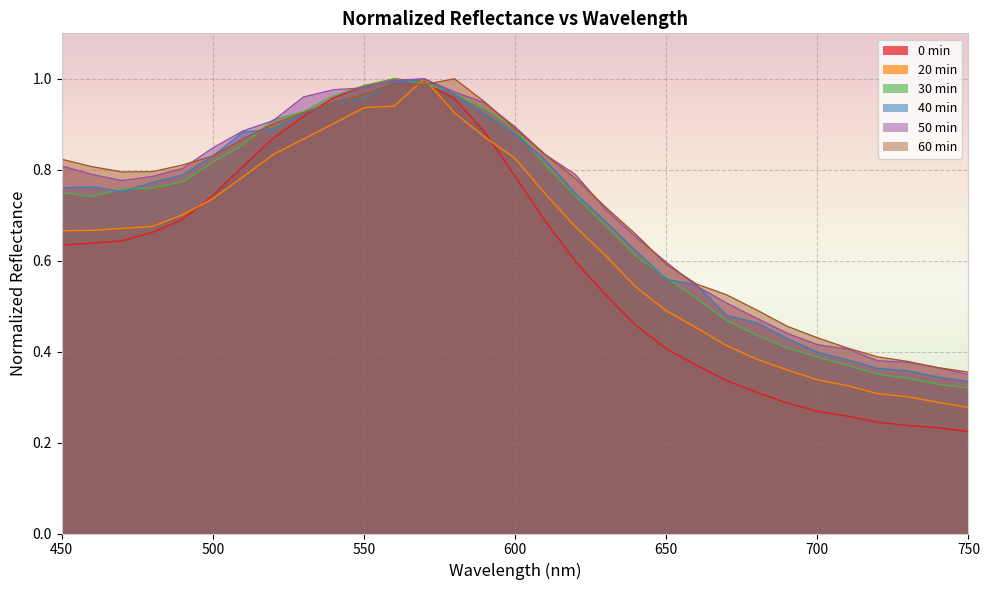

At which category does 60min reach its first local valley?

470